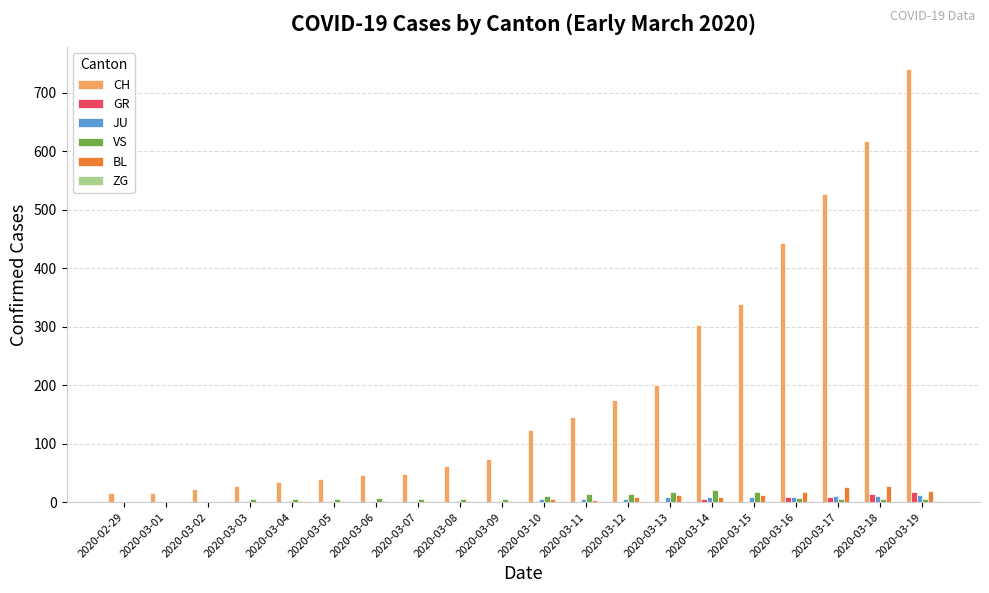

Which series changed the most between 2020-02-29 and 2020-03-19?

CH